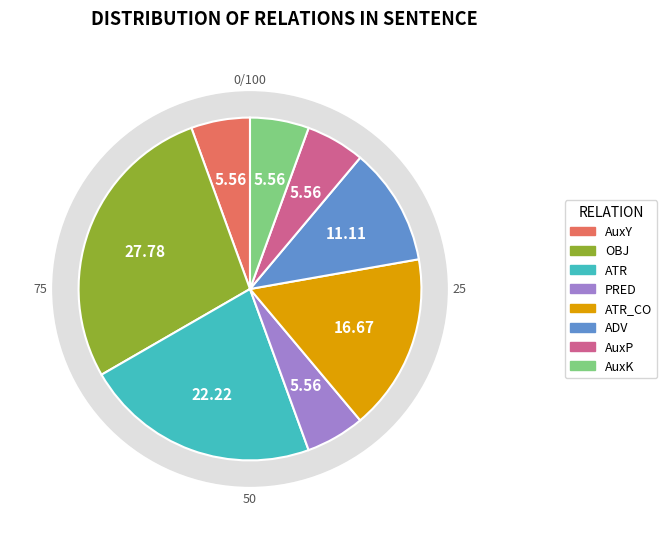

True or false: ATR accounts for 16% of the total.

False